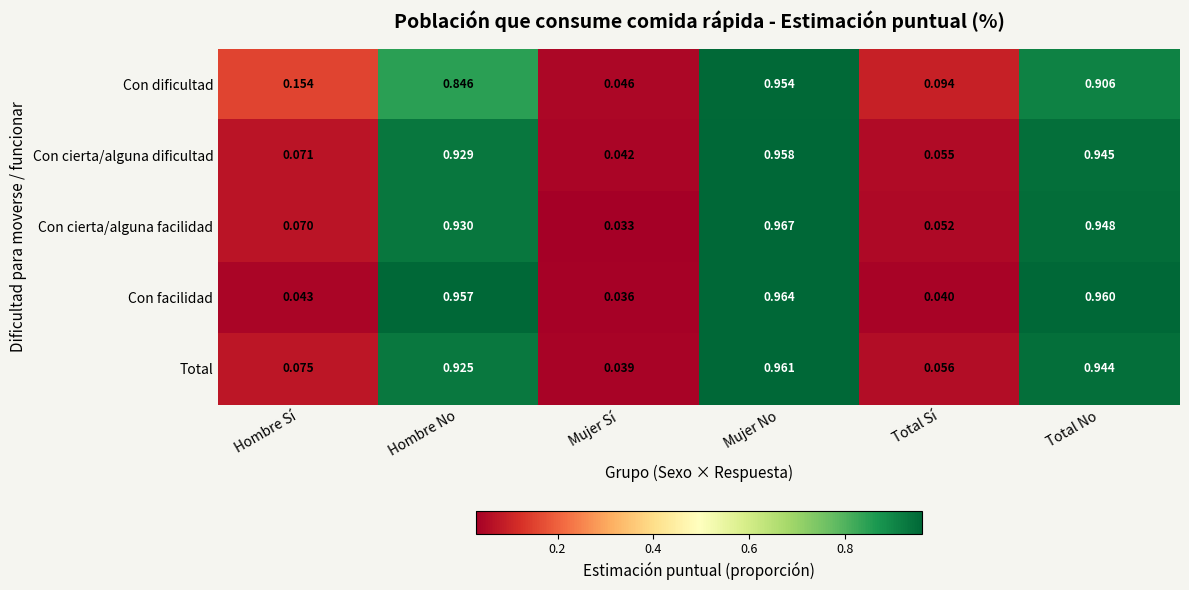

List the series in order of their peak value, highest first.

Con cierta/alguna facilidad, Con facilidad, Total, Con cierta/alguna dificultad, Con dificultad